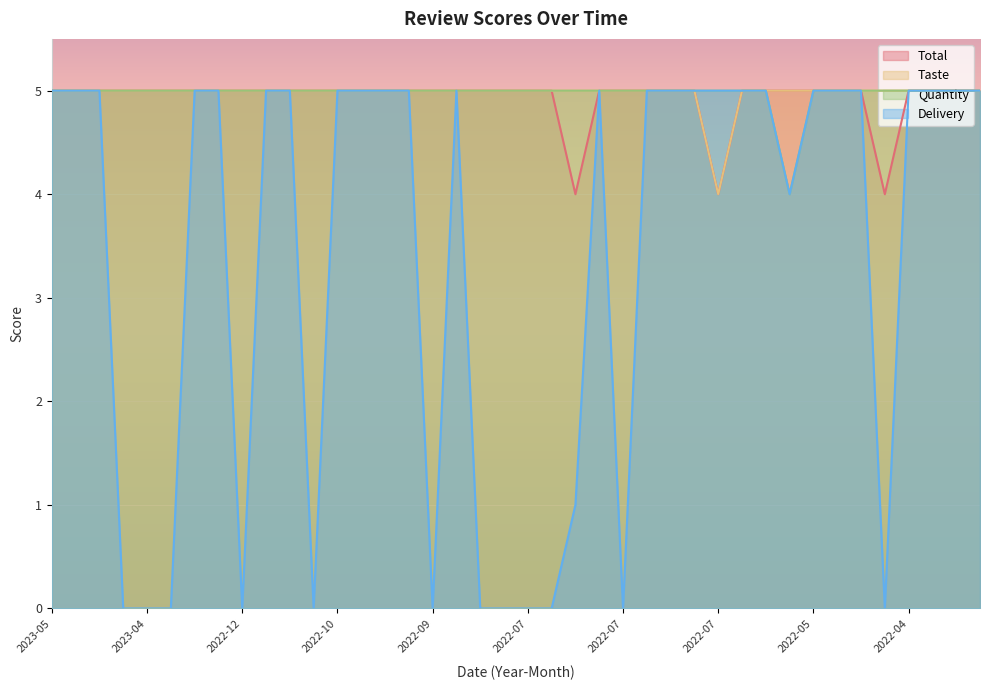

What are all the series names shown in the legend?

Total, Taste, Quantity, Delivery